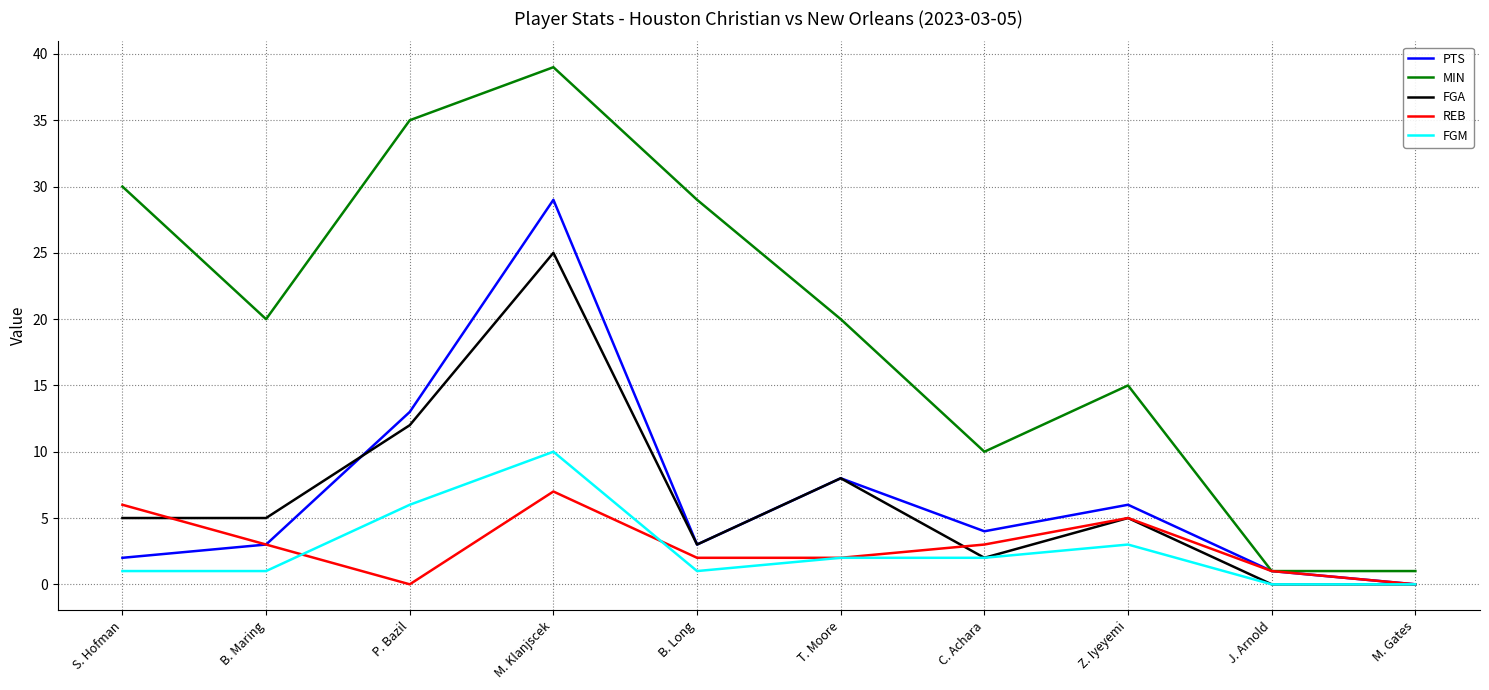

Read the REB value at S. Hofman.

6